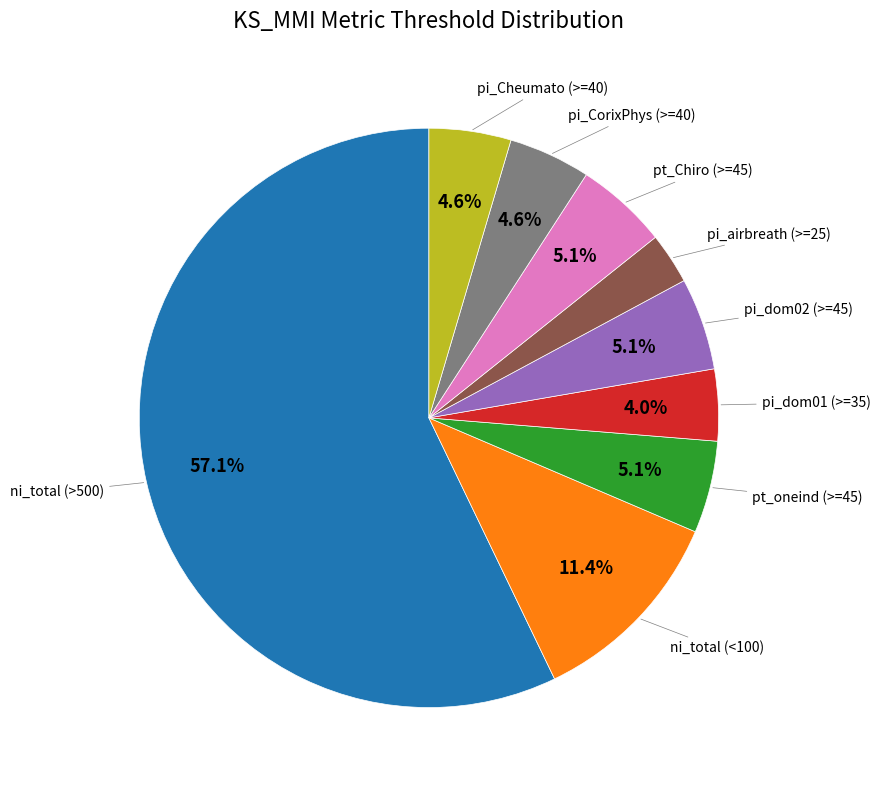

Does any single category account for the majority?

Yes